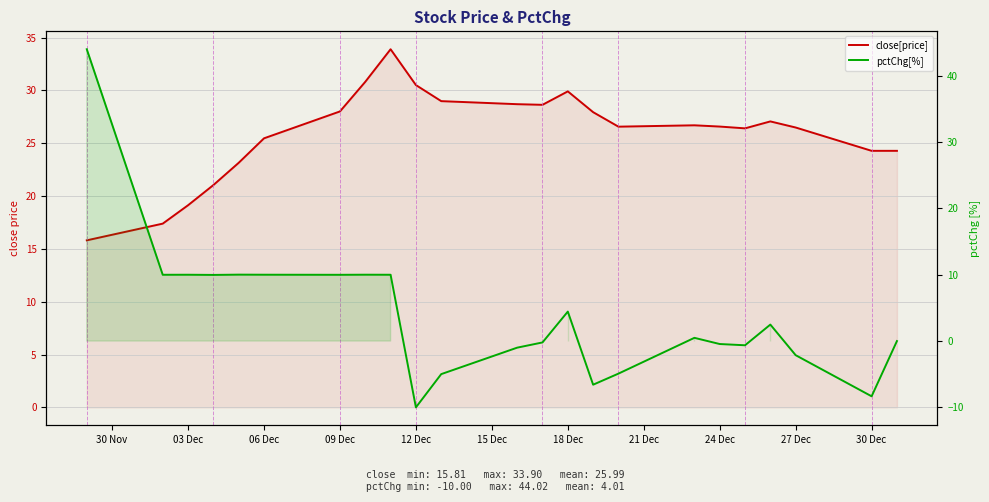

Rank the series by their maximum value, from highest to lowest.

pctChg[%], close[price]